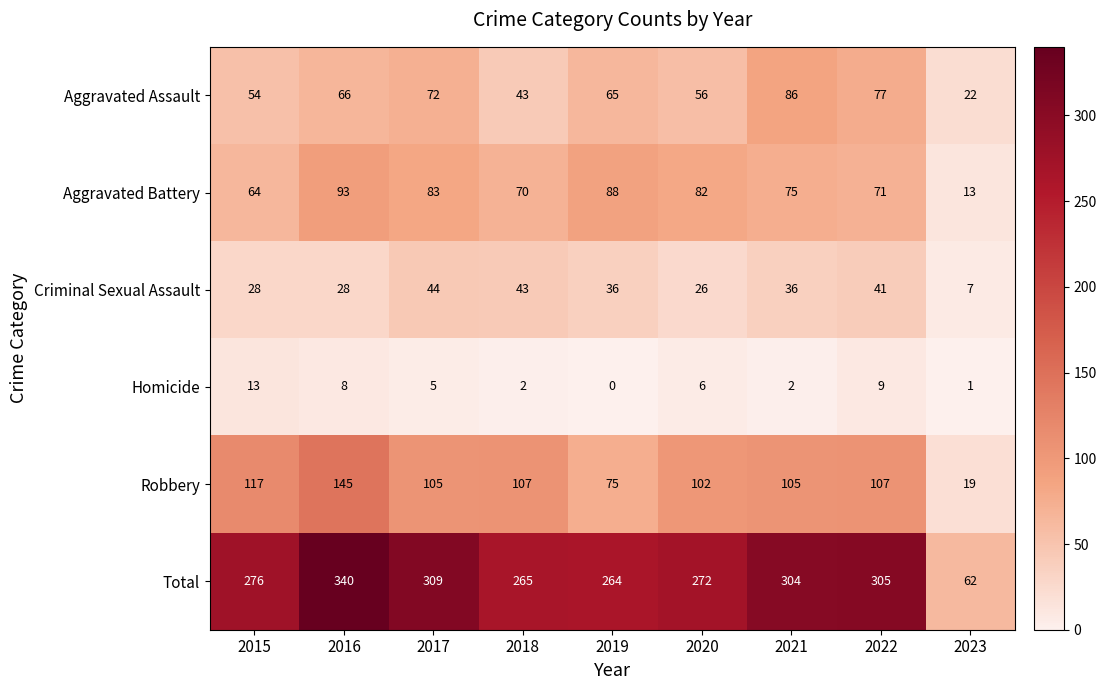

What is the total value across all series at 2020?

544